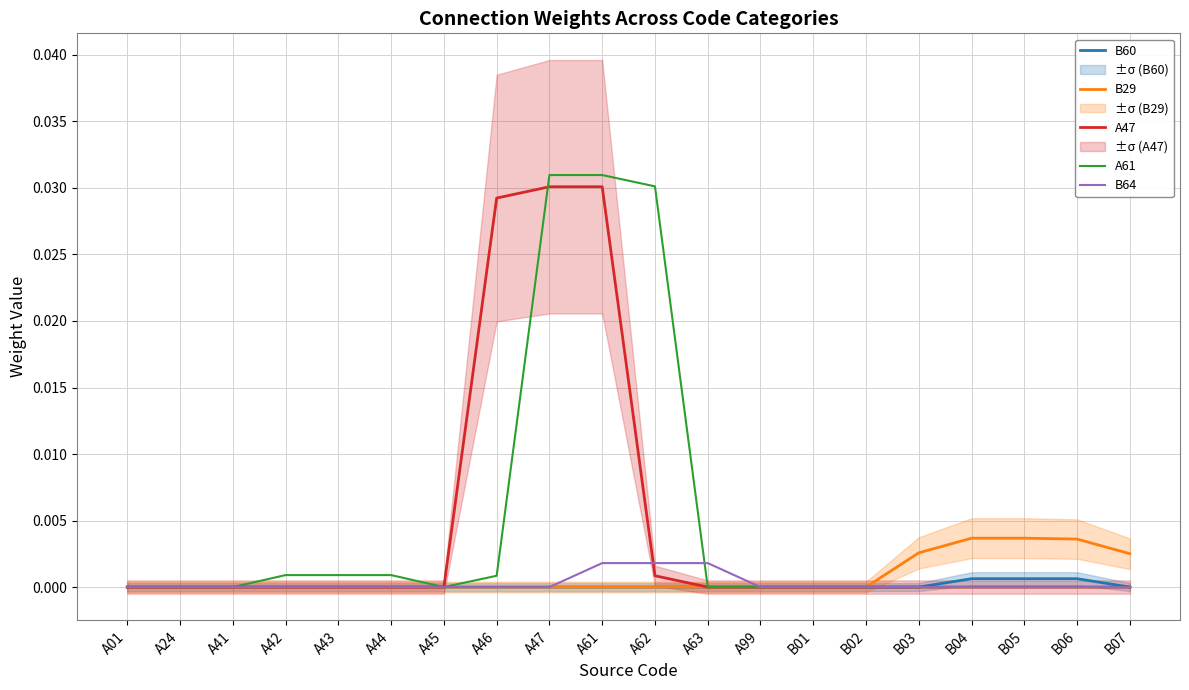

The value of B60 at A45 is 0.0. True or false?

True